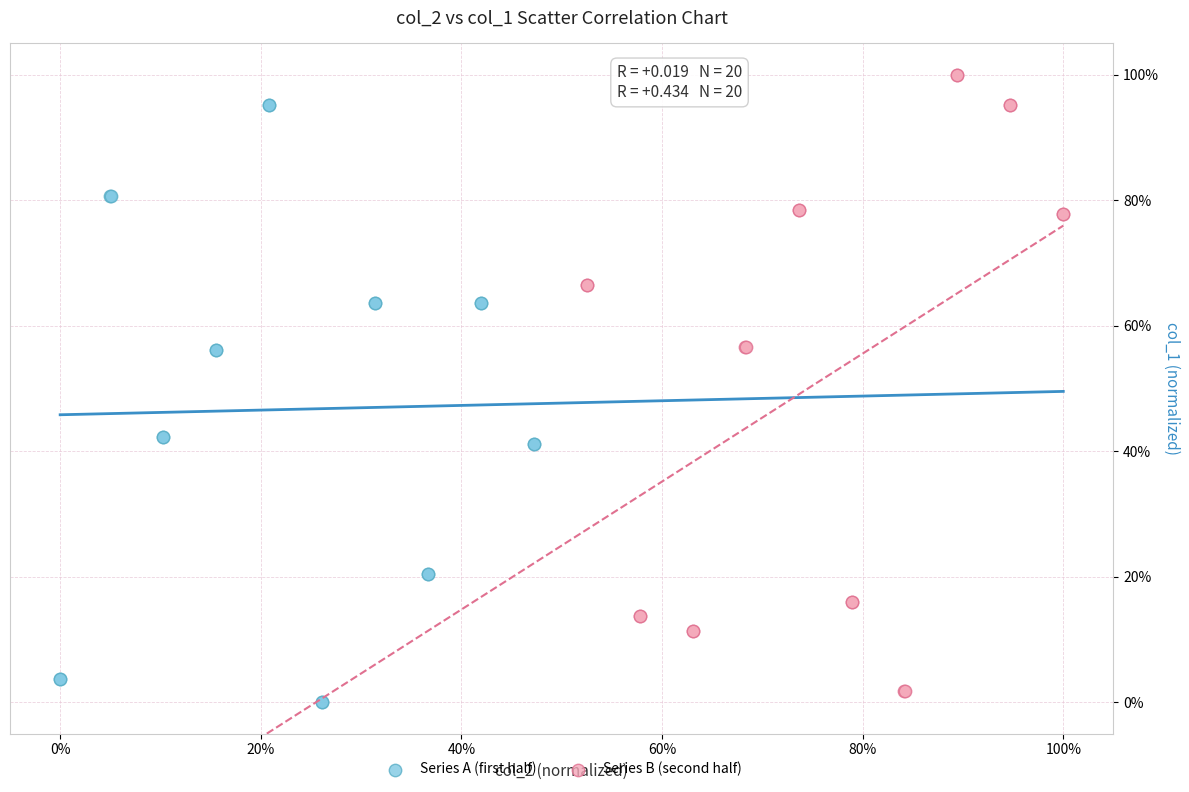

What are all the series names shown in the legend?

Series A (first half), Series B (second half)